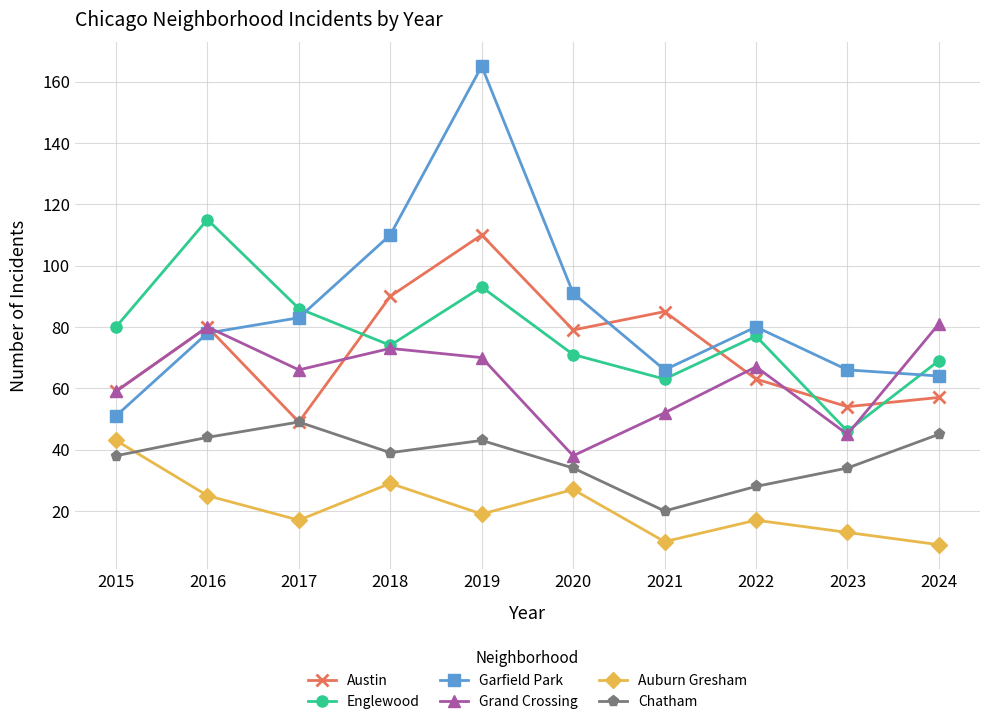

At which category is the sum across all series the highest?

2019